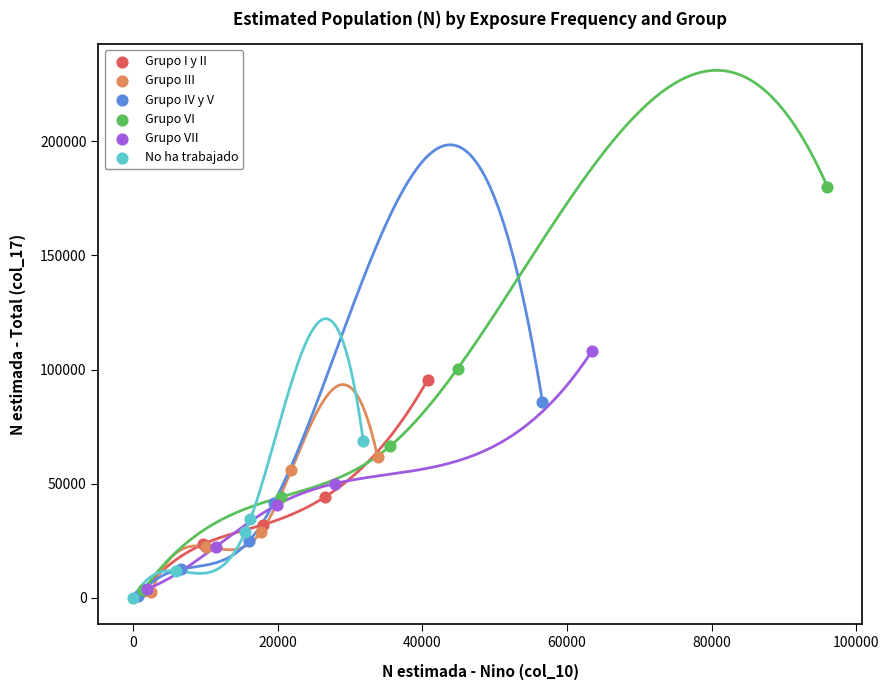

Which series has the largest Y range (max minus min)?

Grupo VI